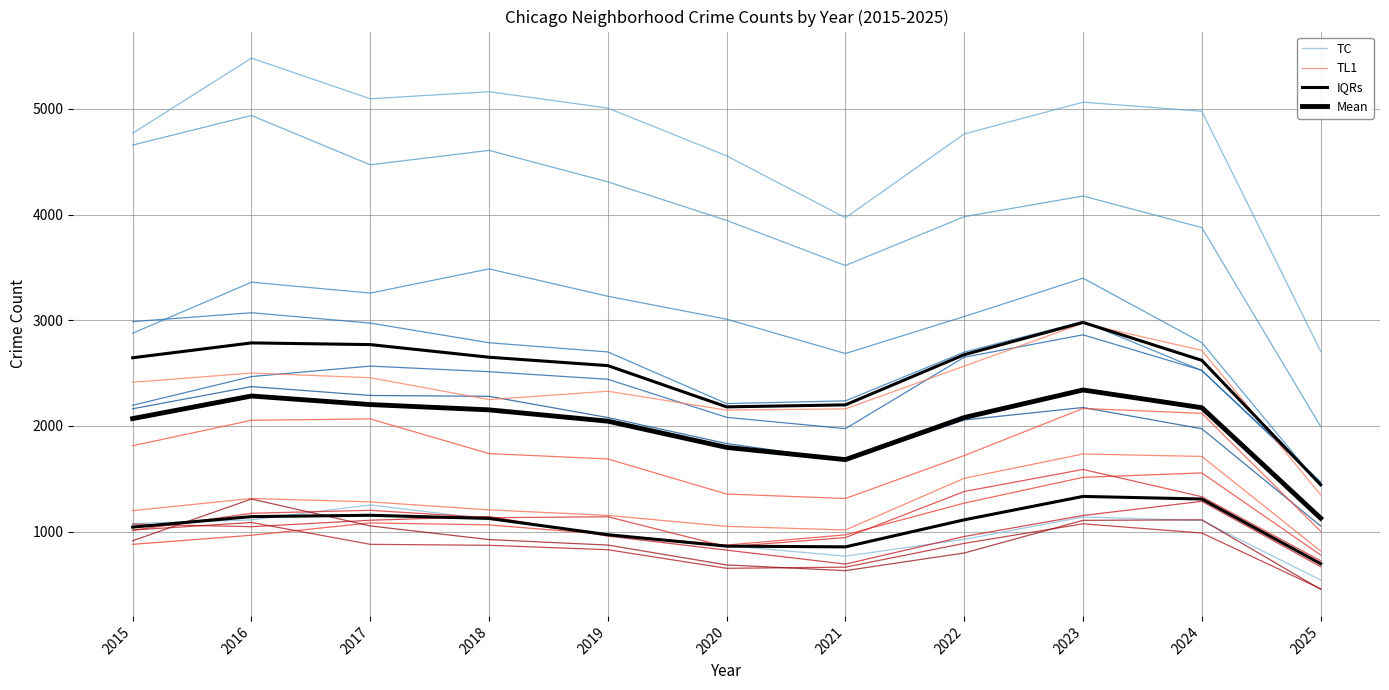

Which series ends up on top after the final intersection of TC and IQRs?

IQRs